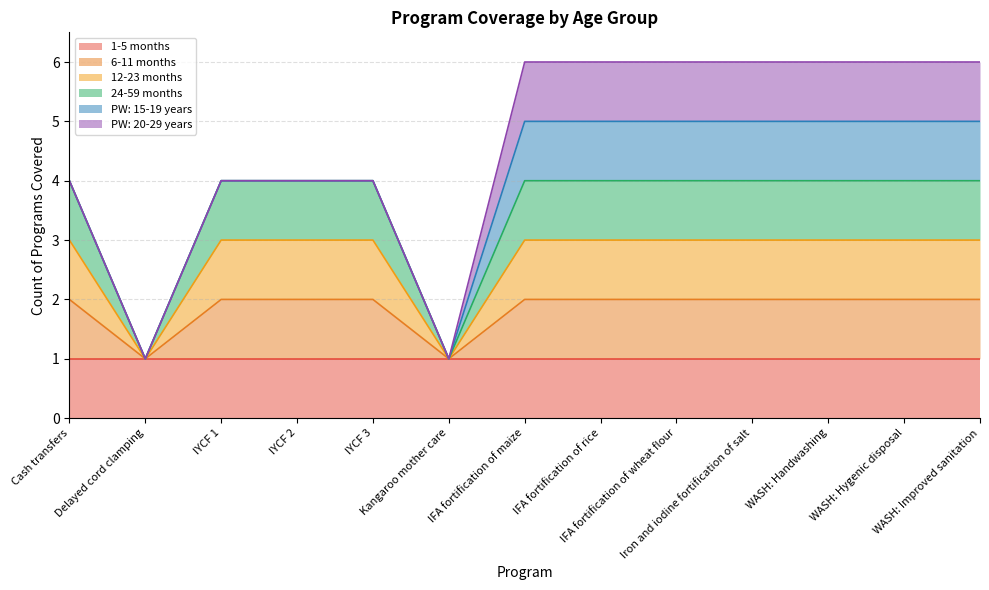

True or false: 12-23 months and 24-59 months cross at least once.

False